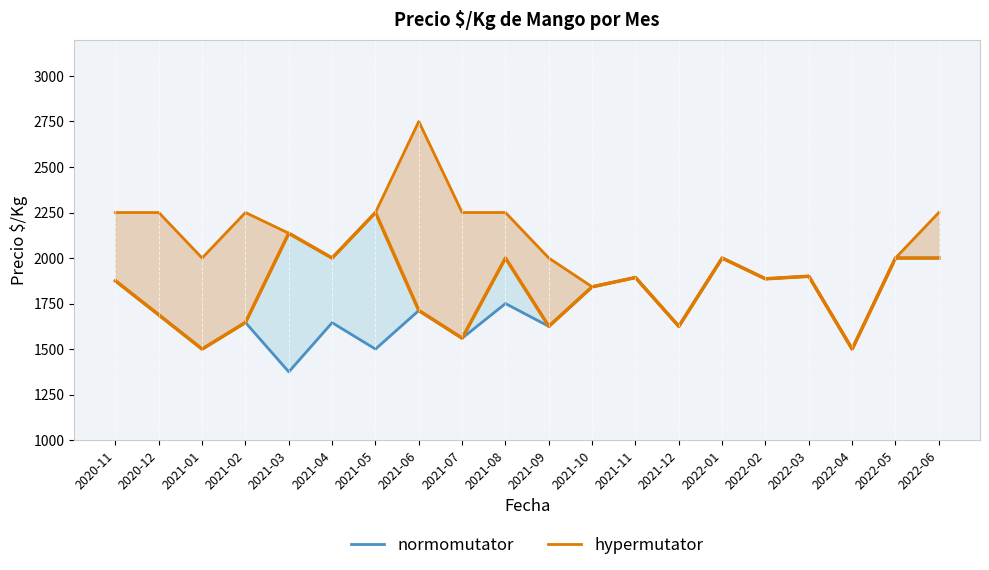

What is the label of the 7th point from the right?

2021-12